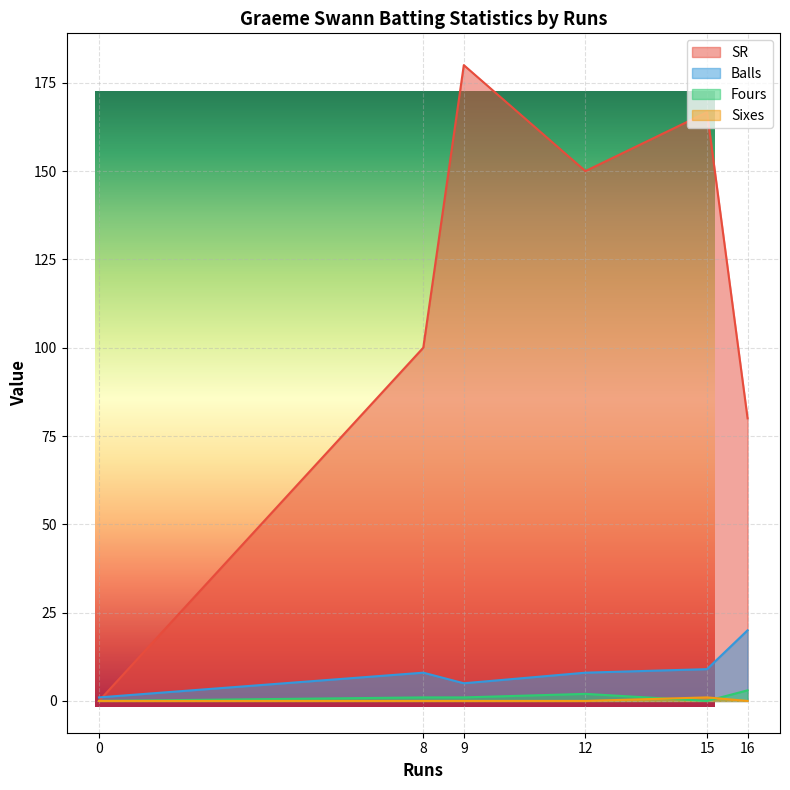

What is the maximum value for SR?

180.0